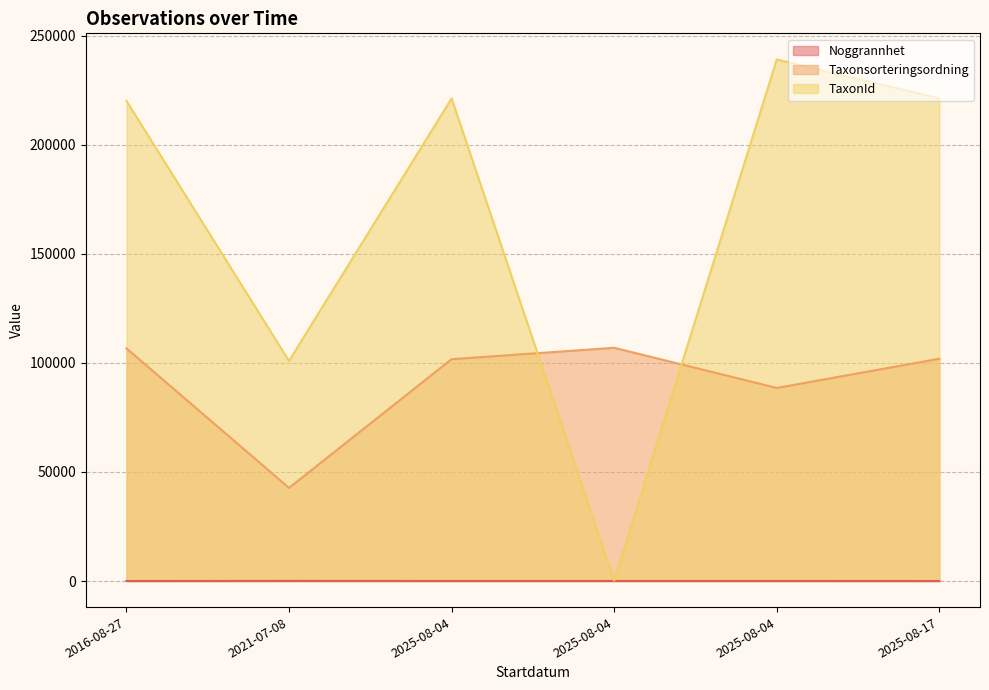

True or false: Taxonsorteringsordning and Noggrannhet intersect in this chart.

False